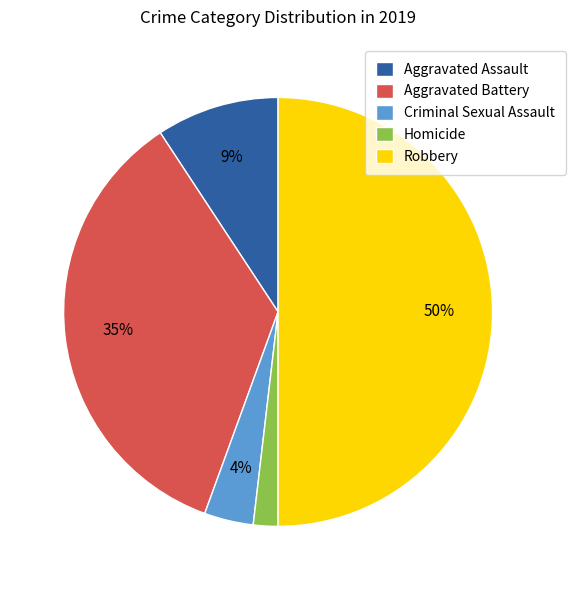

How many segments does this pie chart have?

5